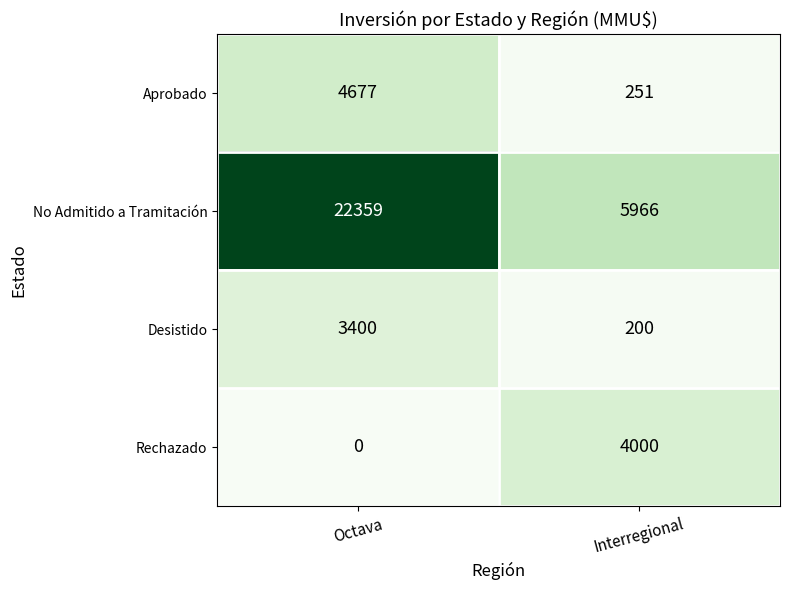

The Aprobado series shows 69 at Interregional. True or false?

False